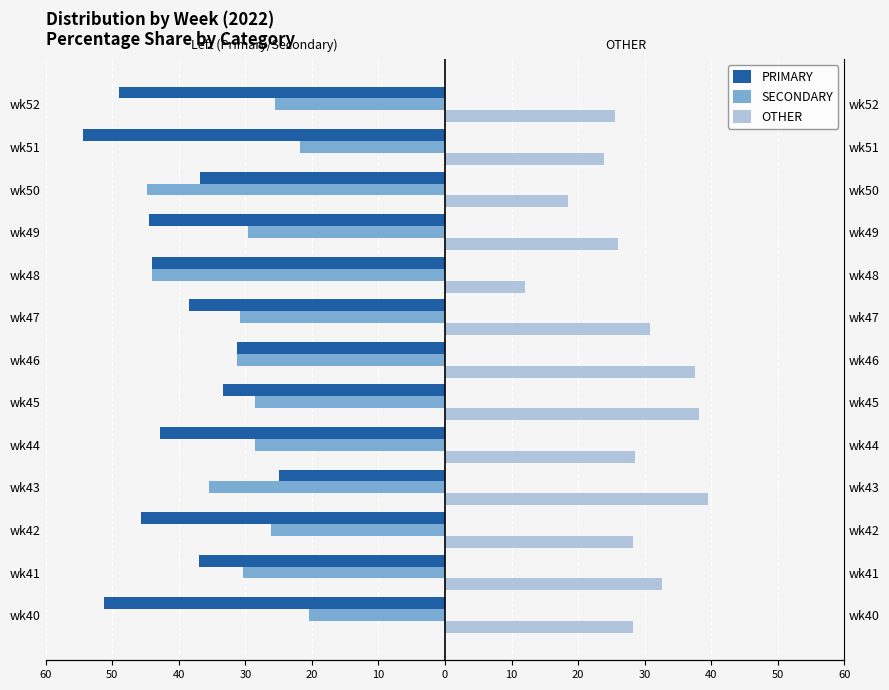

How many groups of bars are there?

13